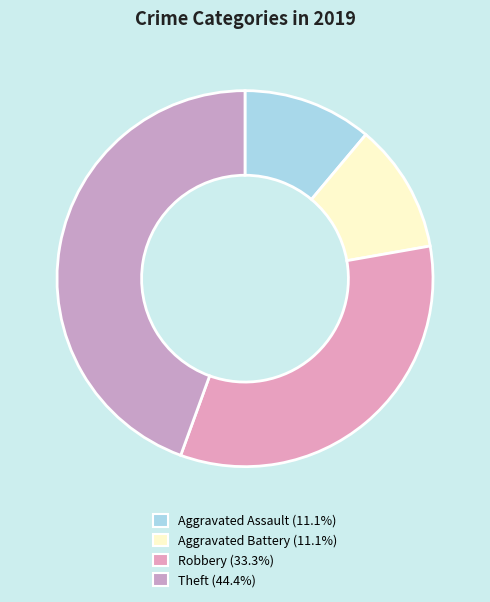

To the nearest percent, what percentage of the pie is Theft?

44%